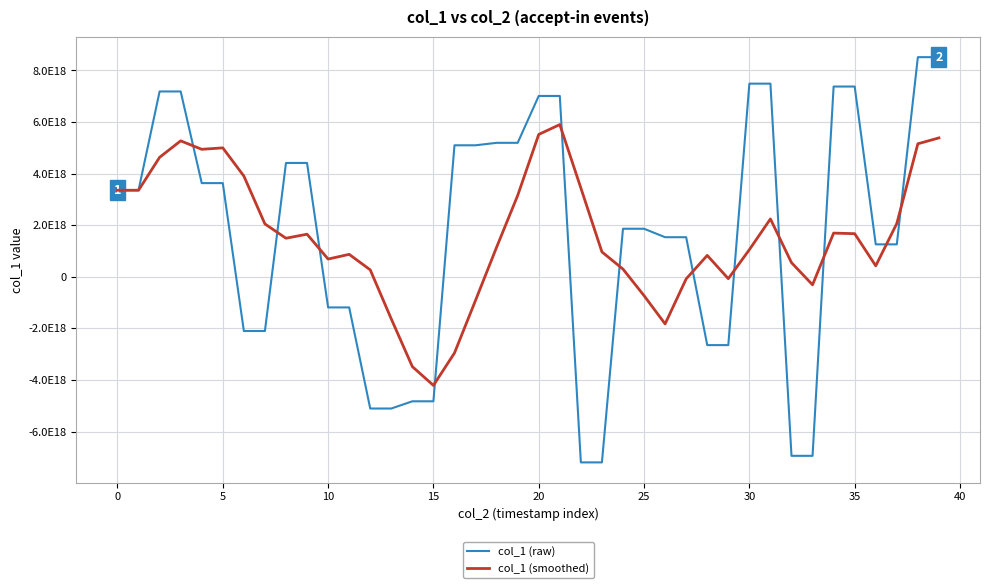

At which label does col_1 (smoothed) reach its peak?

21